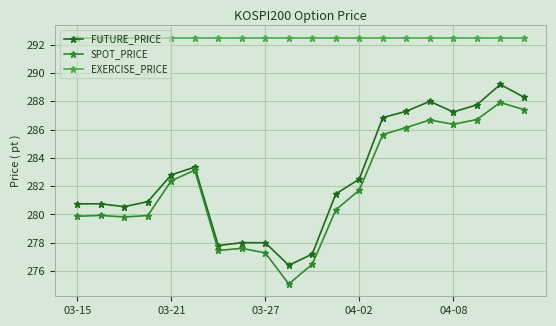

What are all the series names shown in the legend?

FUTURE_PRICE, SPOT_PRICE, EXERCISE_PRICE